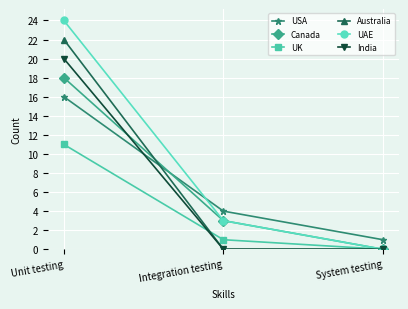

Does the chart display data point markers on the line(s)?

Yes